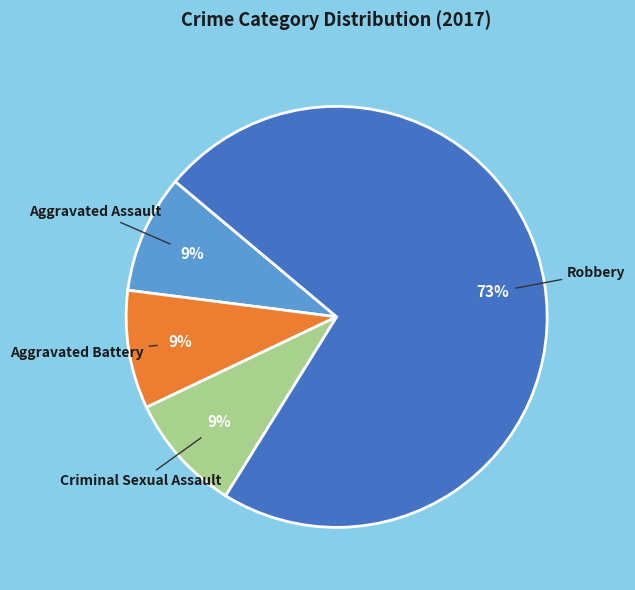

Does any single category account for the majority?

Yes